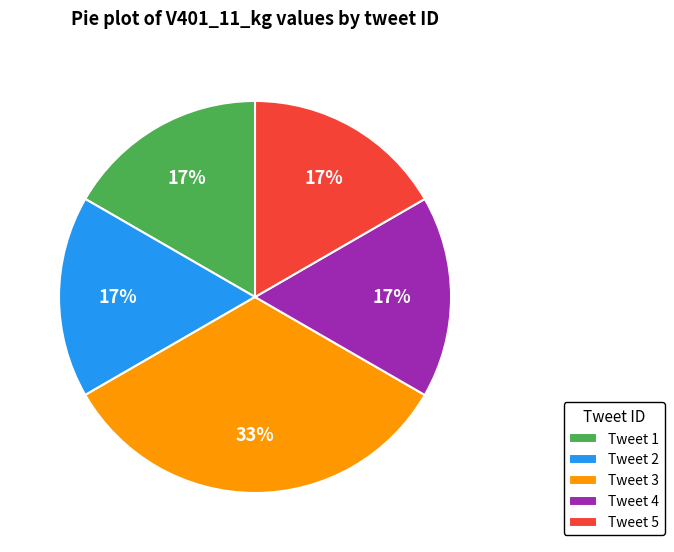

Between Tweet 5 and Tweet 3, which is larger?

Tweet 3